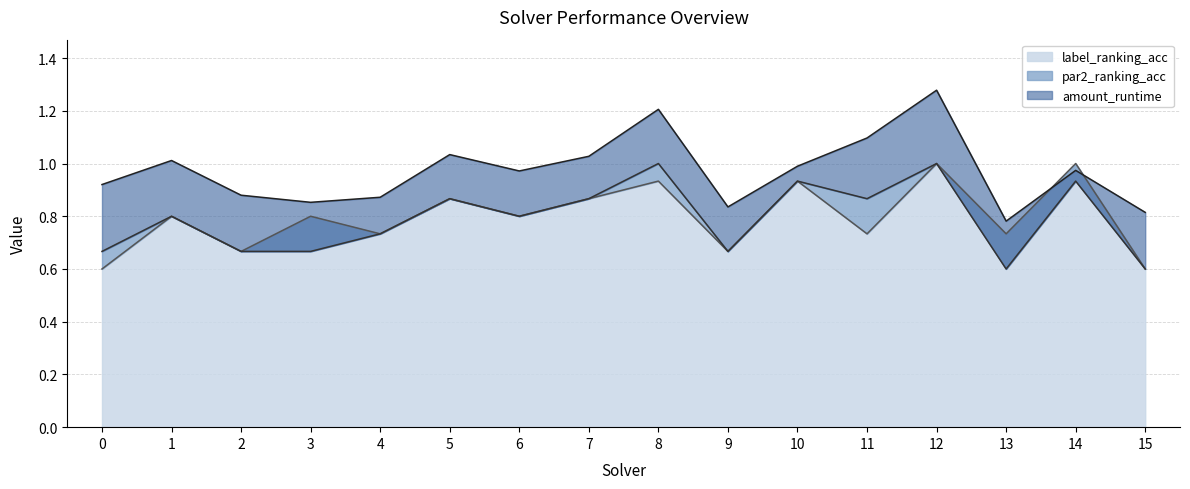

Is it true that par2_ranking_acc equals 1.6 at 8?

False